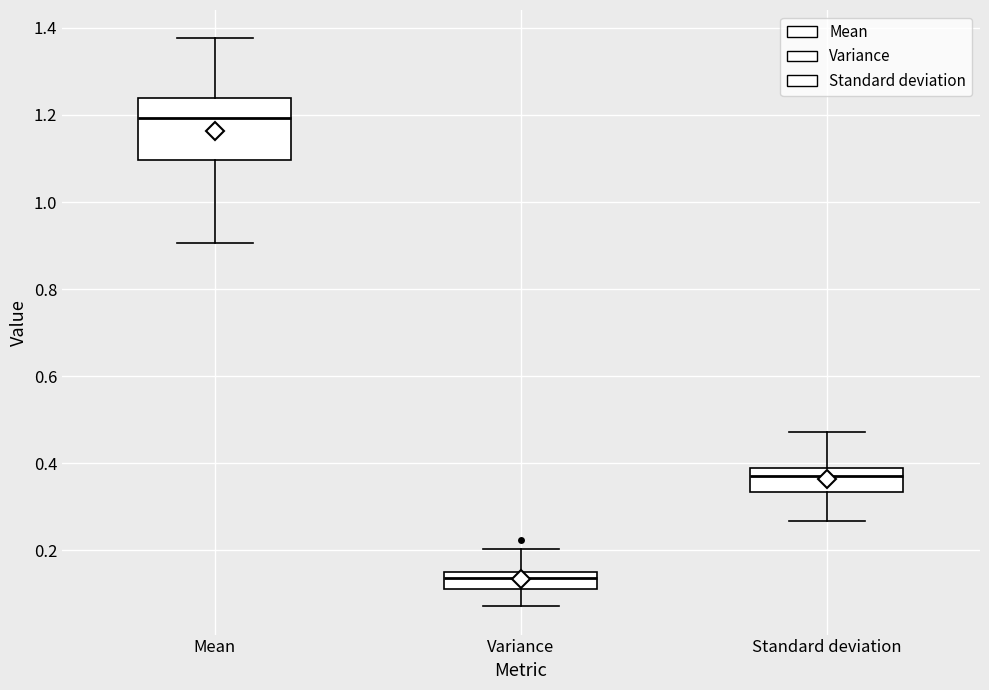

Reading left to right, read every box against the y-axis: the position of its median line, the range the box covers, and the ends of its whiskers. The values are not printed on the chart, so give them approximately, as read against the axis.

Mean: median 1.20, box 1.10 to 1.24, whiskers 0.90 to 1.38
Variance: median 0.14, box 0.12 to 0.16, whiskers 0.08 to 0.20
Standard deviation: median 0.38 (just below the box's upper edge), box 0.34 to 0.38, whiskers 0.26 to 0.48